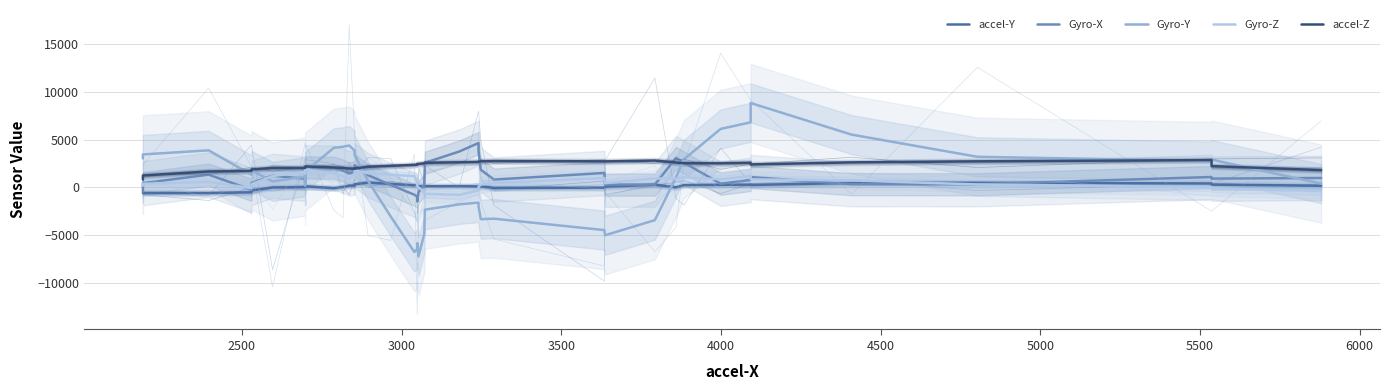

How many series are shown in this chart?

5